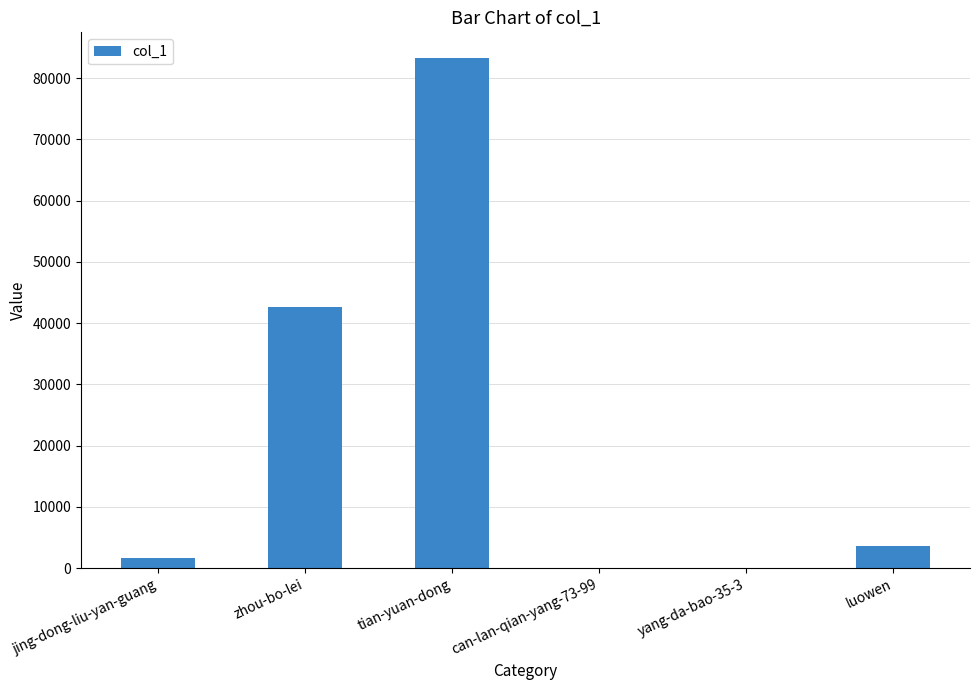

Where is the data nearest to the value 41659?

zhou-bo-lei